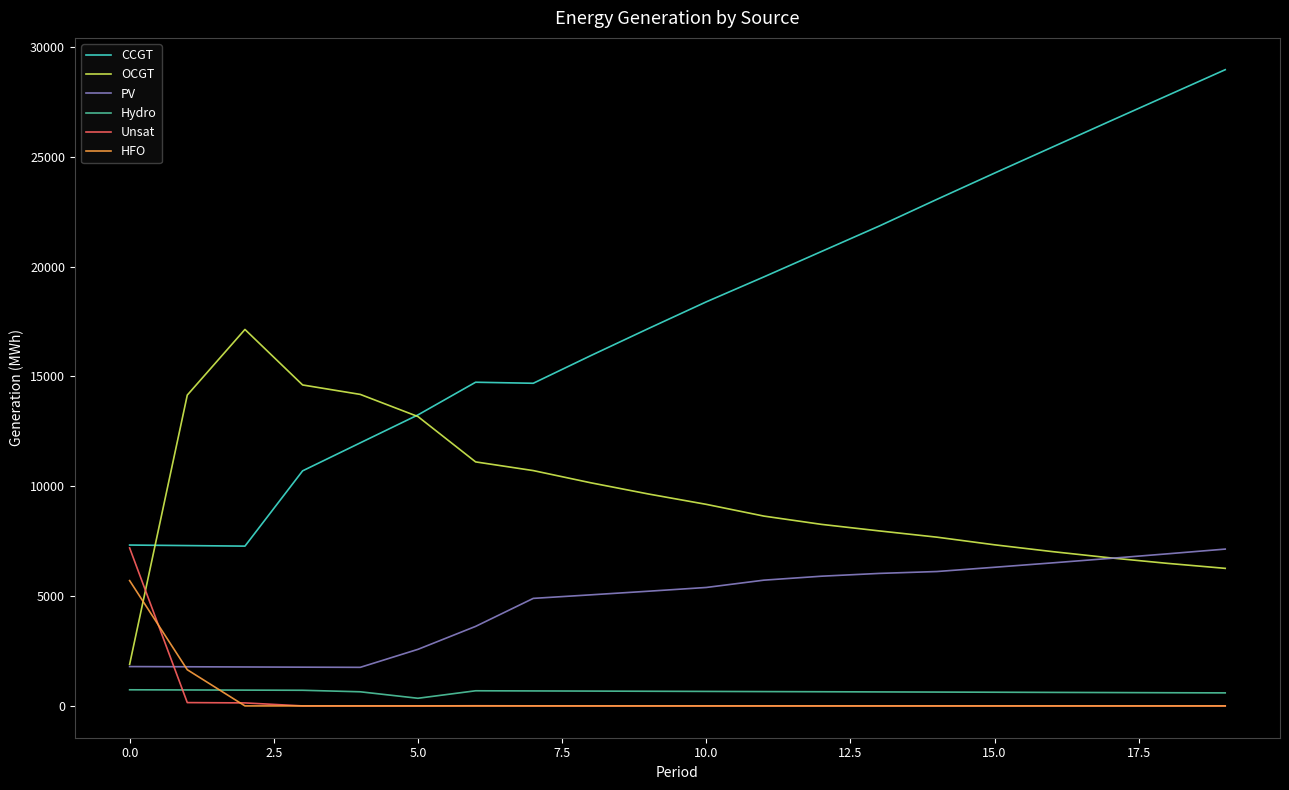

Which series has the widest spread of values?

CCGT